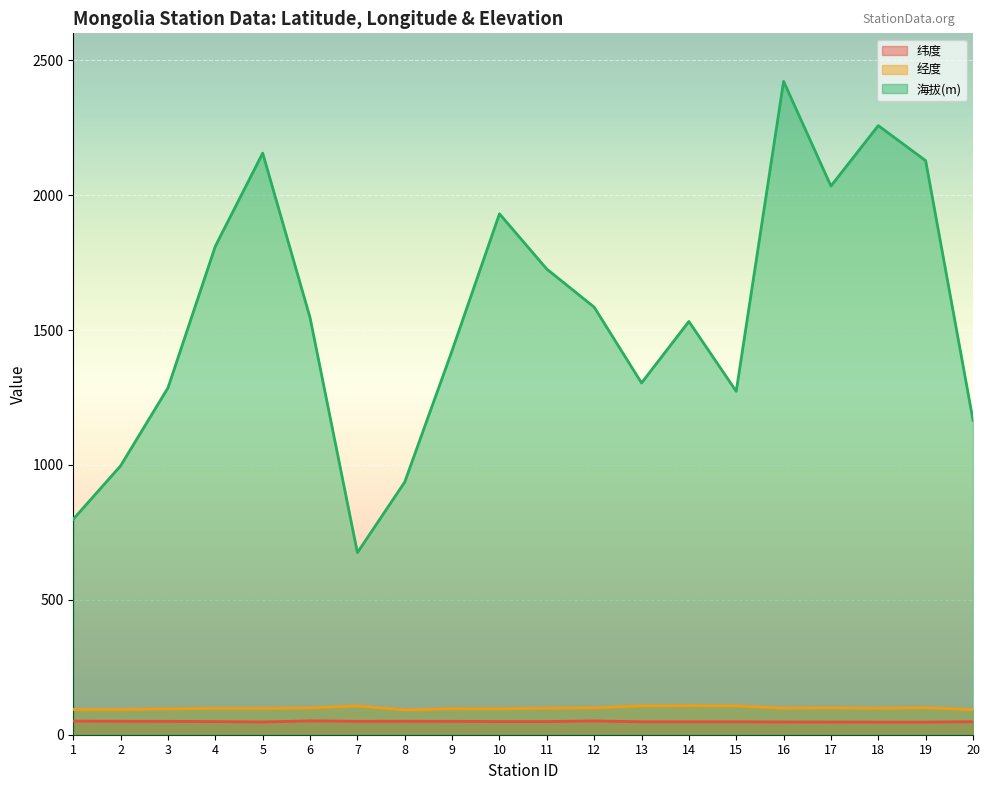

Read the 纬度 value at 14.

48.0